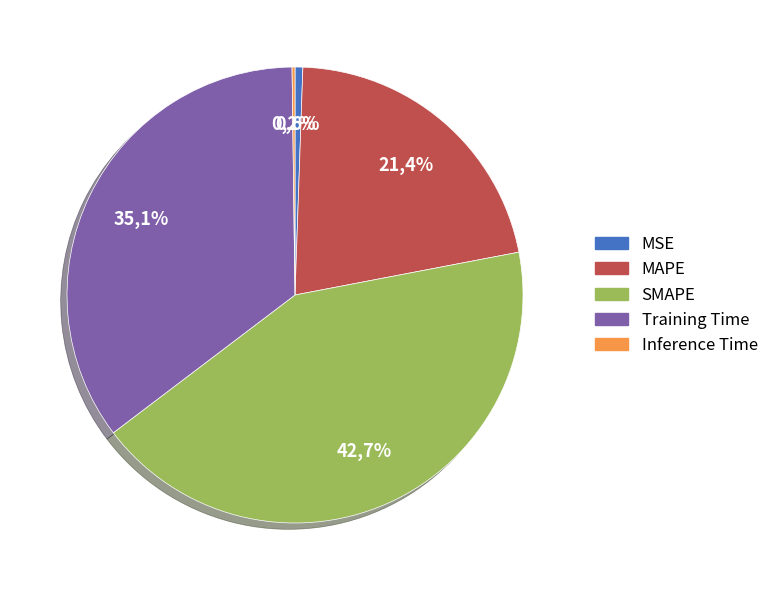

What is the change in value from SMAPE to Inference Time?

-2.0